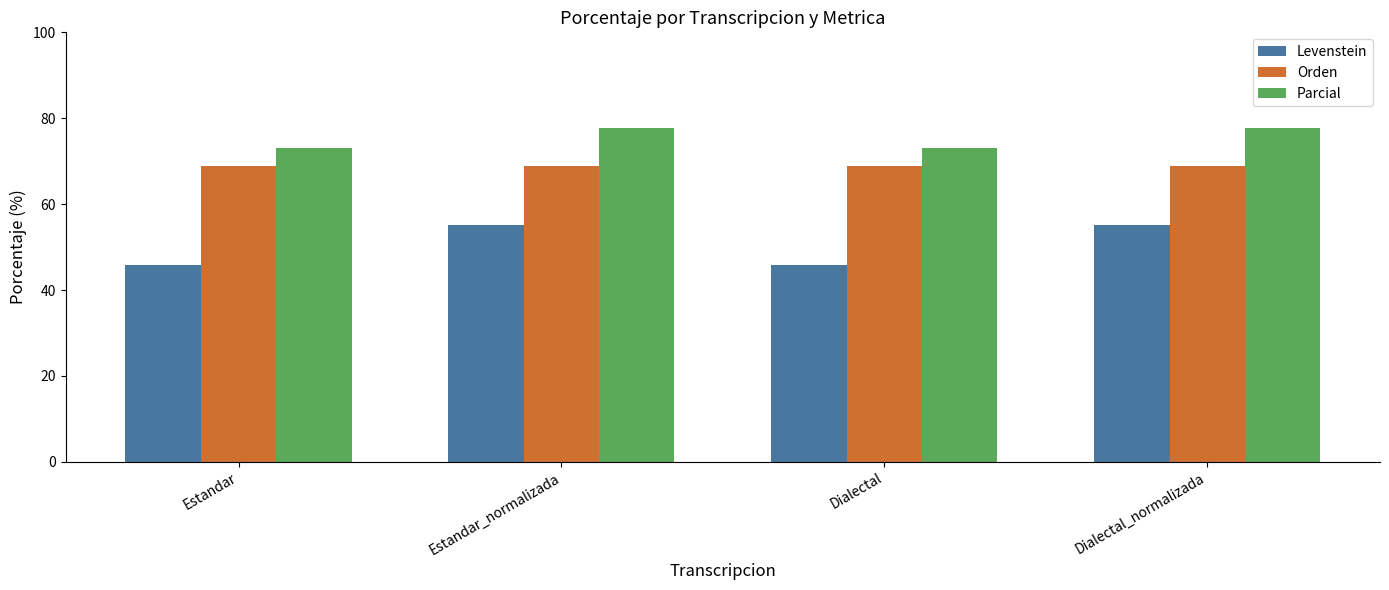

Which series has the largest range (max minus min)?

Levenstein